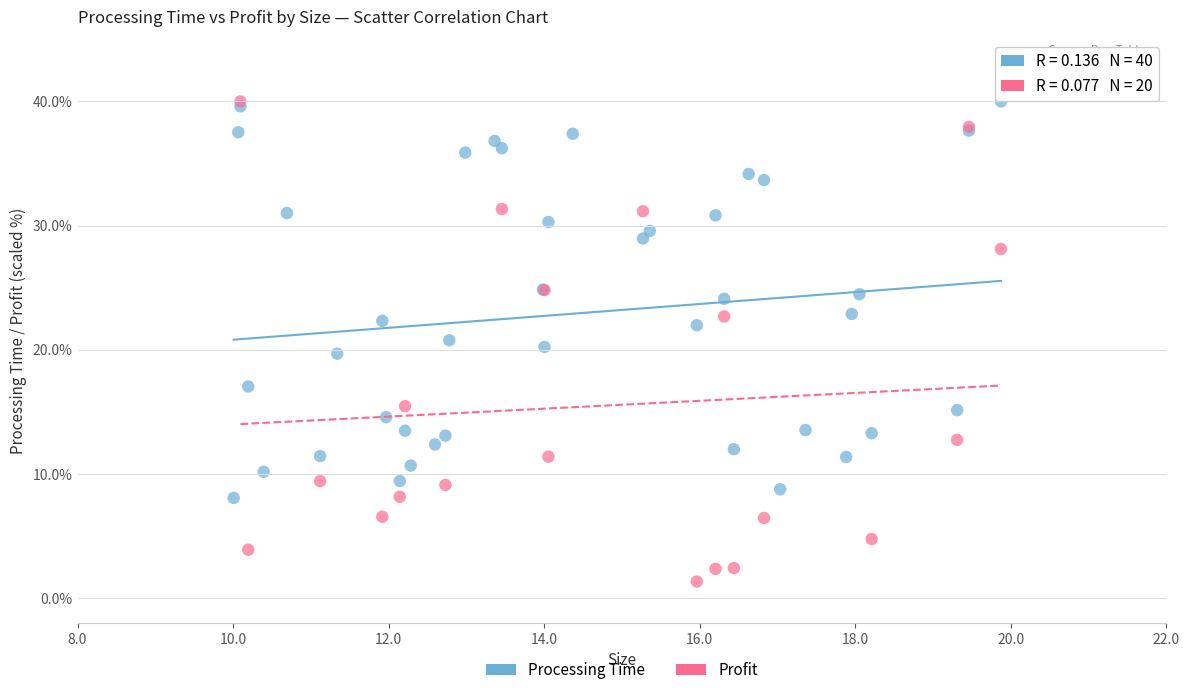

Which series has the largest Y range (max minus min)?

Profit